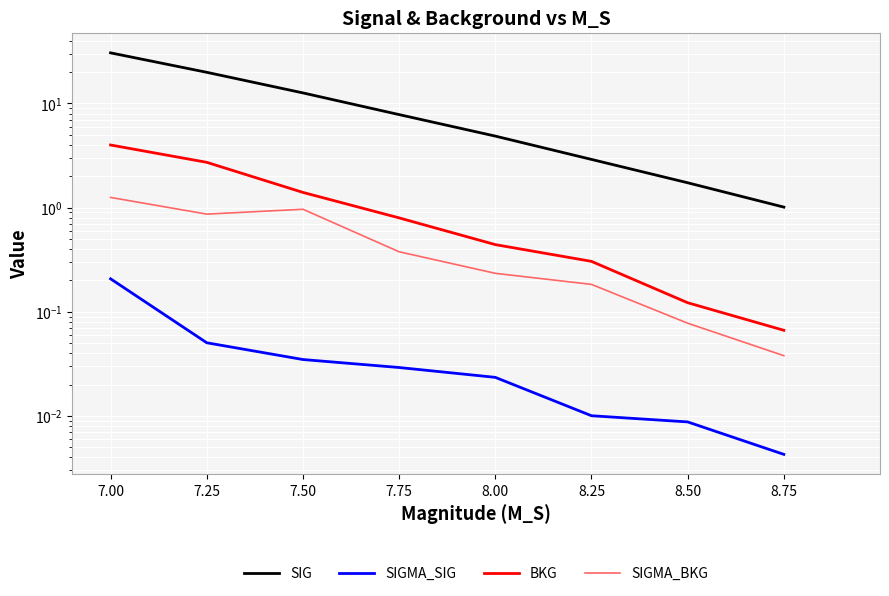

How many series are shown in this chart?

4